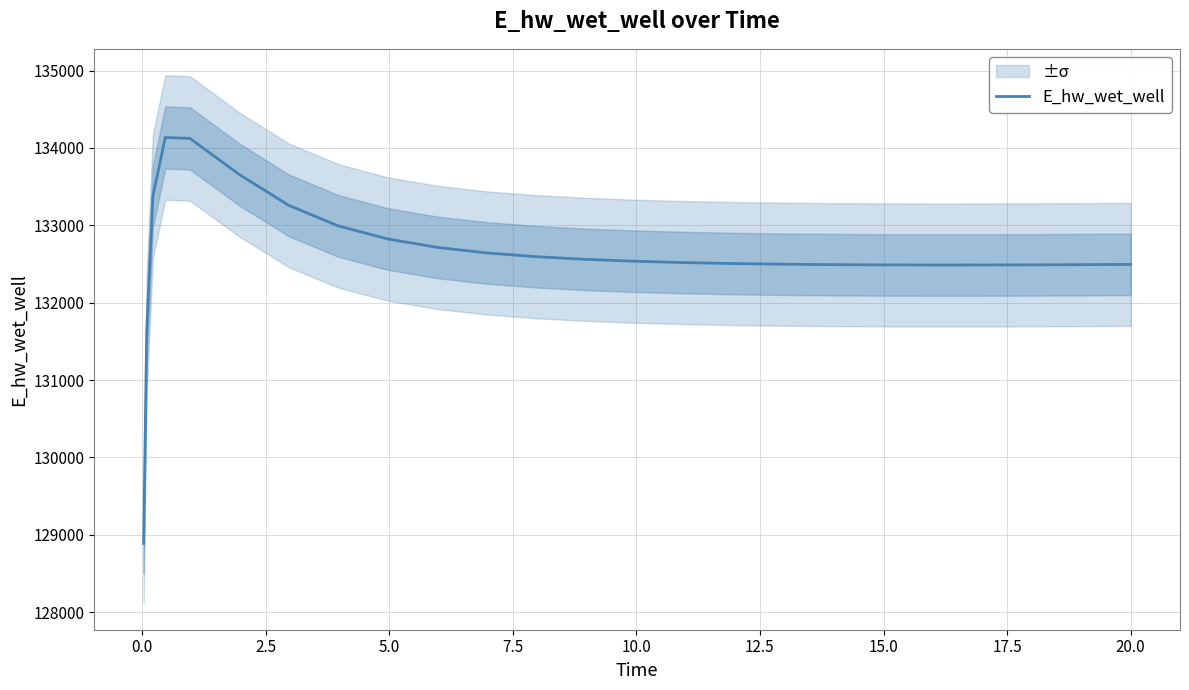

What is the highest value of the E_hw_wet_well series?

134134.6